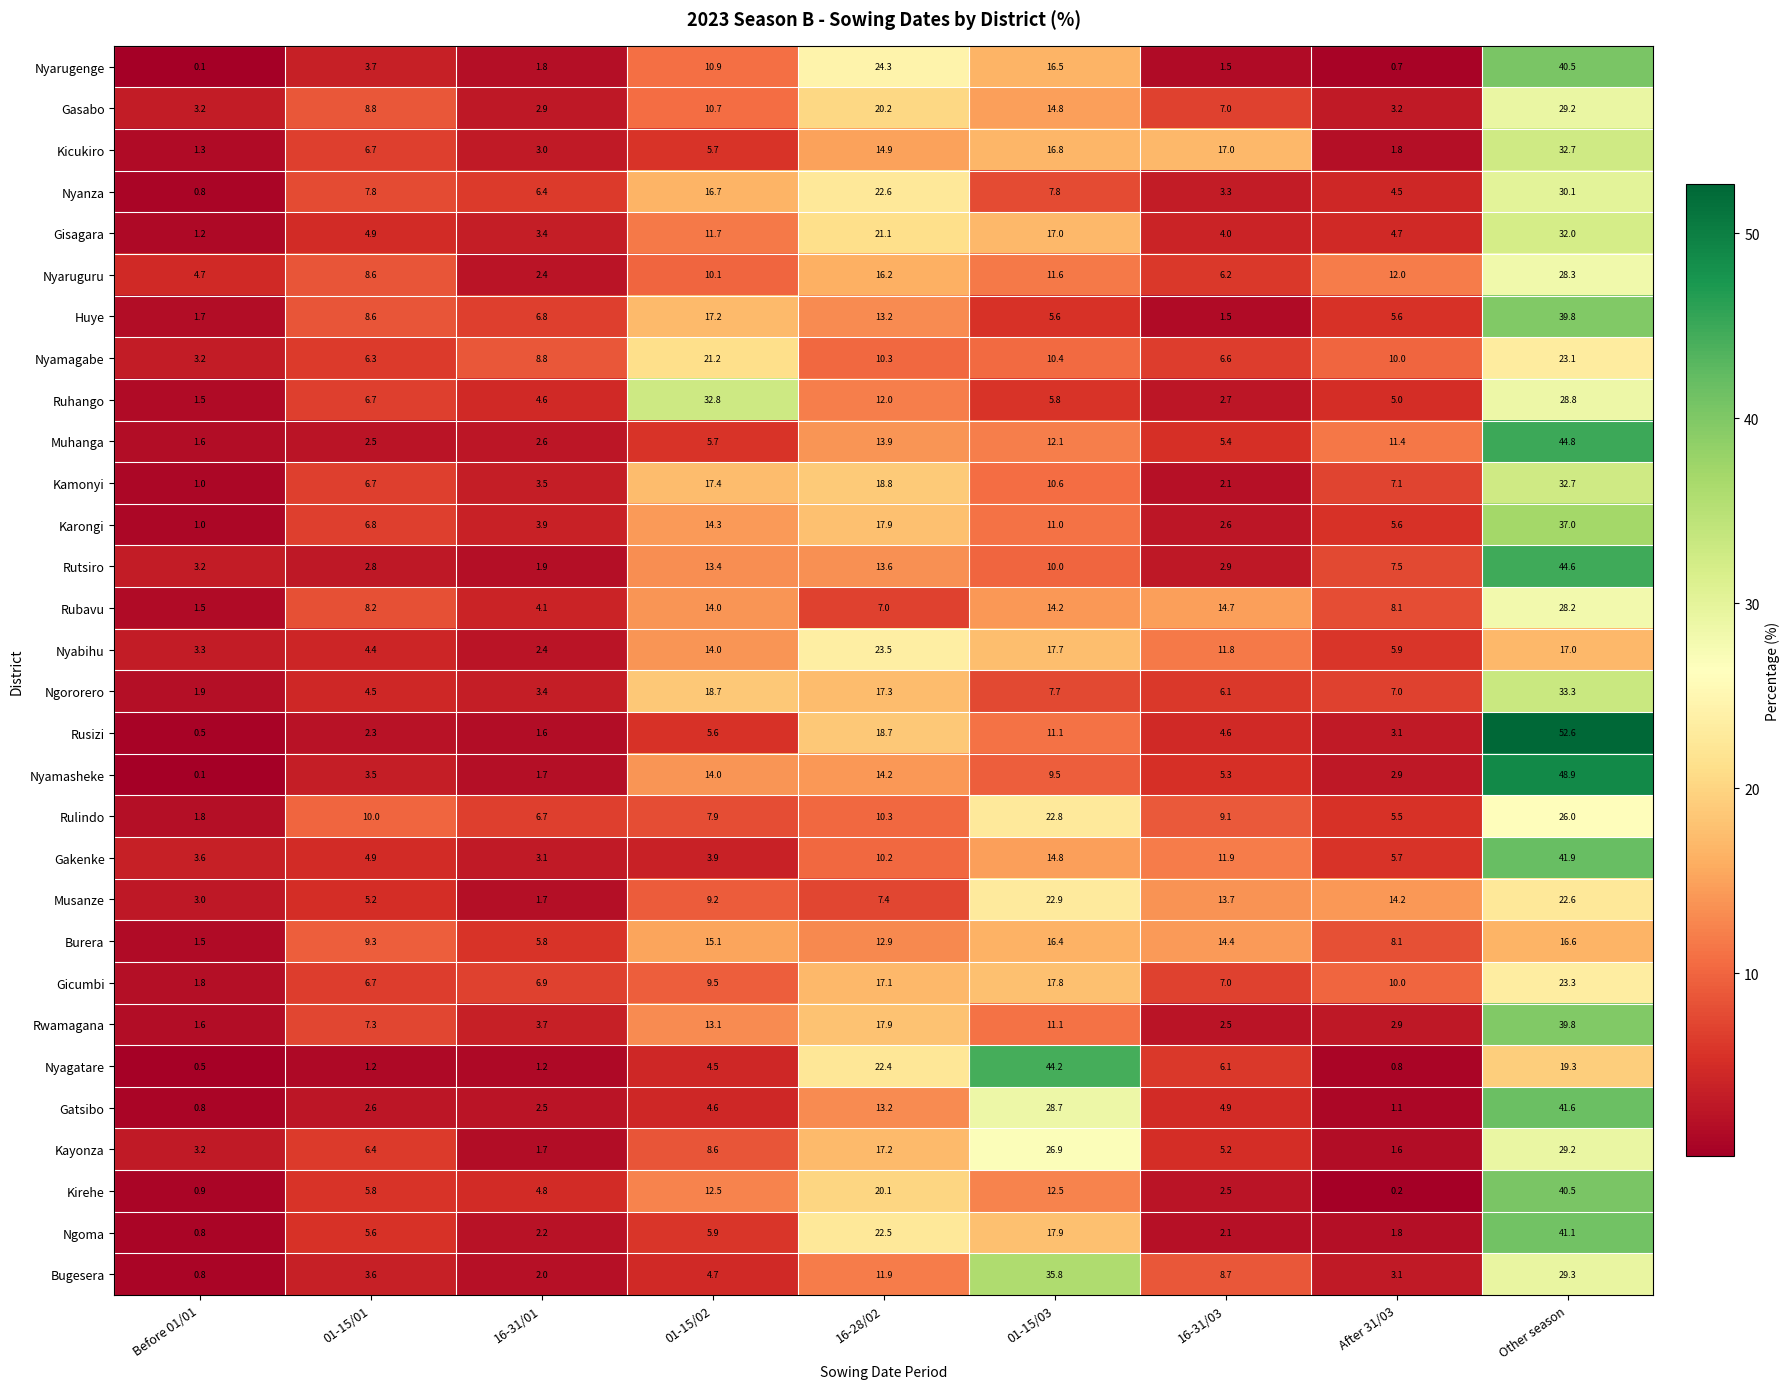

Which series has the widest spread of values?

Rusizi